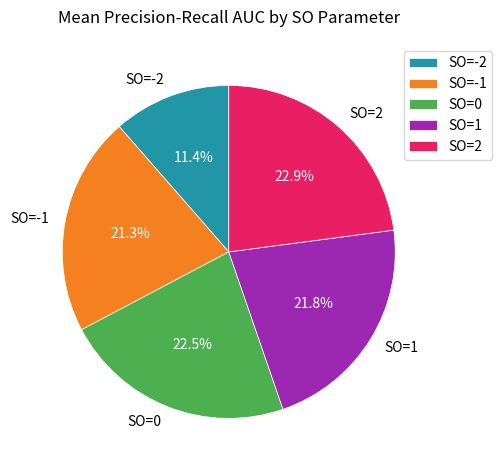

How many segments does this pie chart have?

5